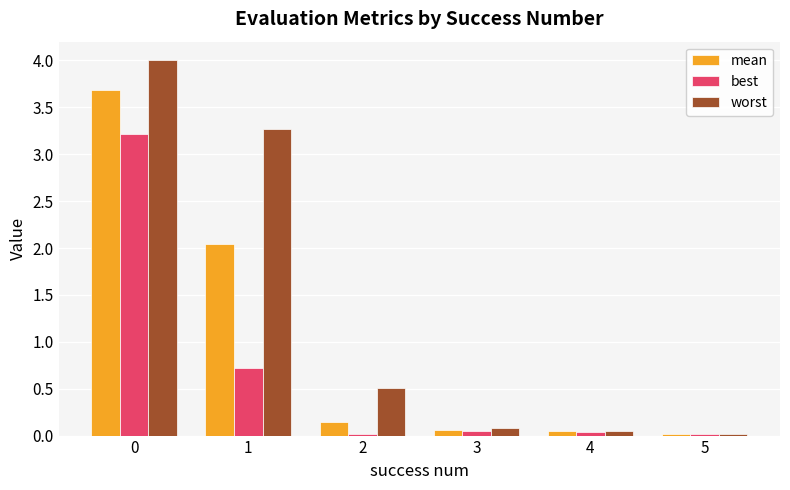

What is the difference between the second highest and second lowest values in the worst series?

3.2